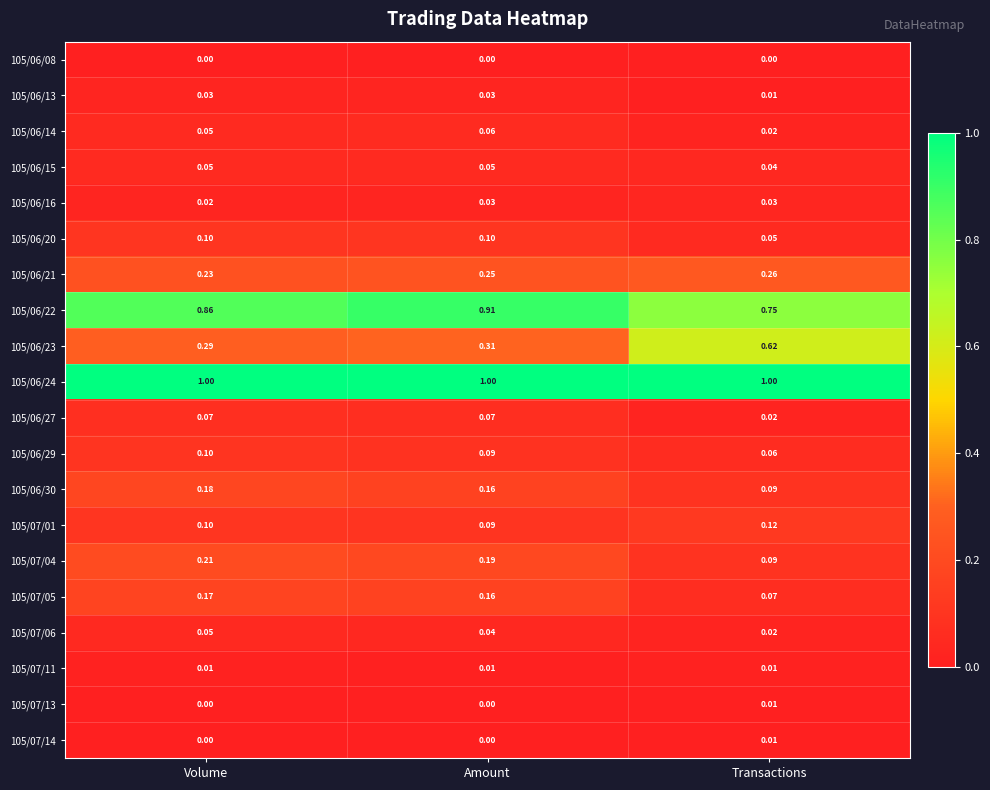

At which label does 105/06/21 reach its minimum?

Volume